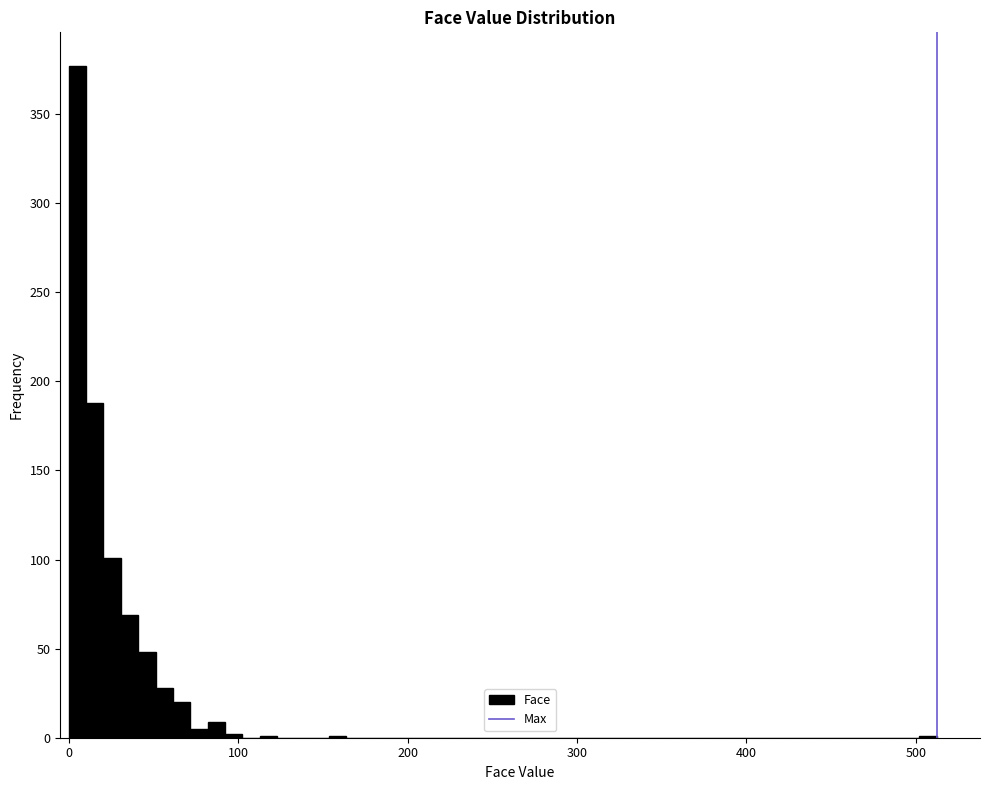

Around what value on the x-axis is the tallest bar? Give the approximate position of its centre, as read against the axis.

10